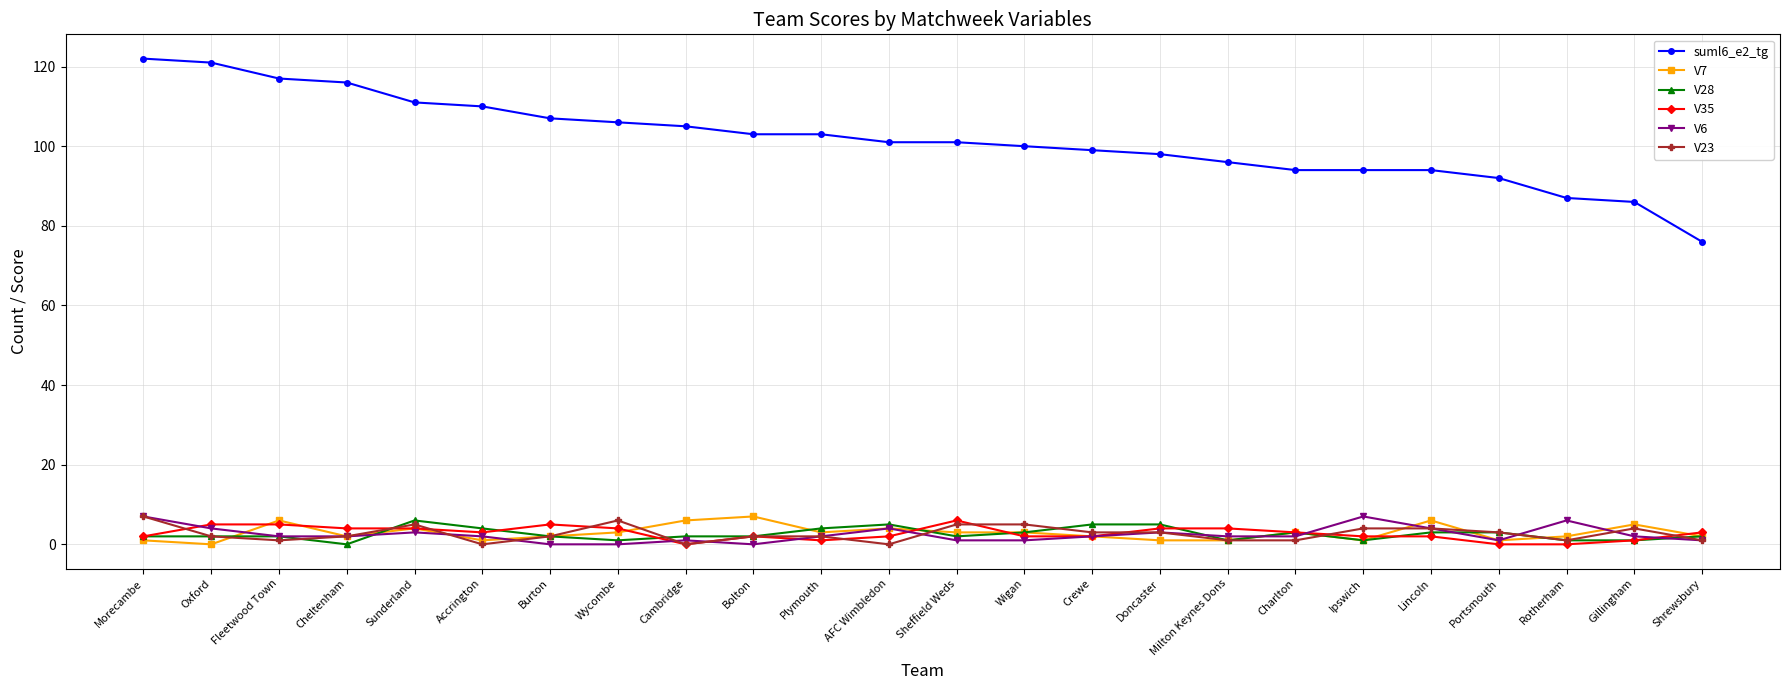

Is the value of V23 at Gillingham greater than the value of V6 at Plymouth?

Yes